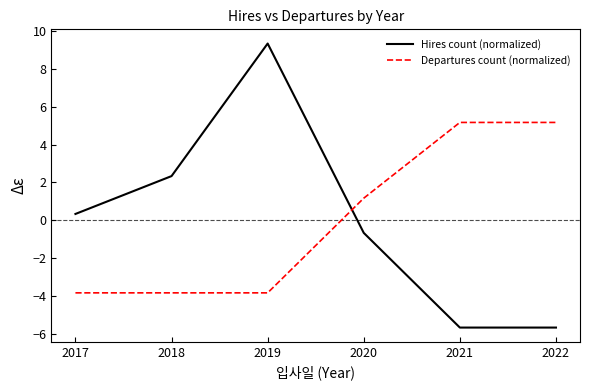

How many values in Departures count (normalized) are below zero?

3